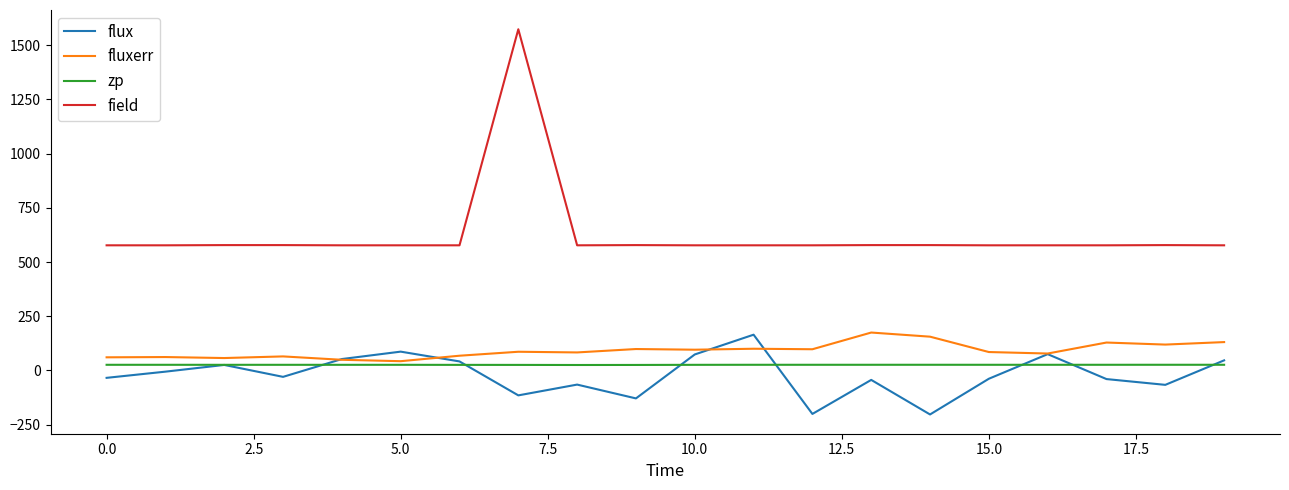

Which series has the largest total across all categories?

field